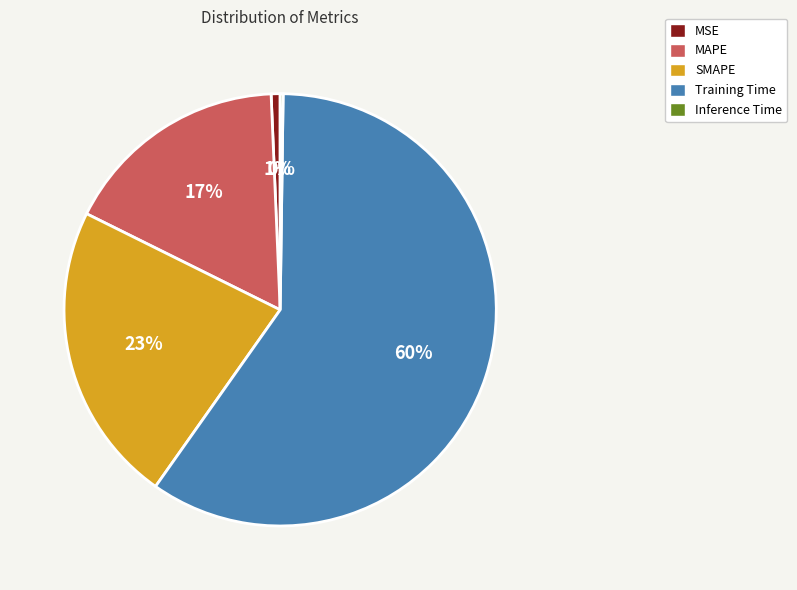

True or false: Training Time accounts for 69% of the total.

False